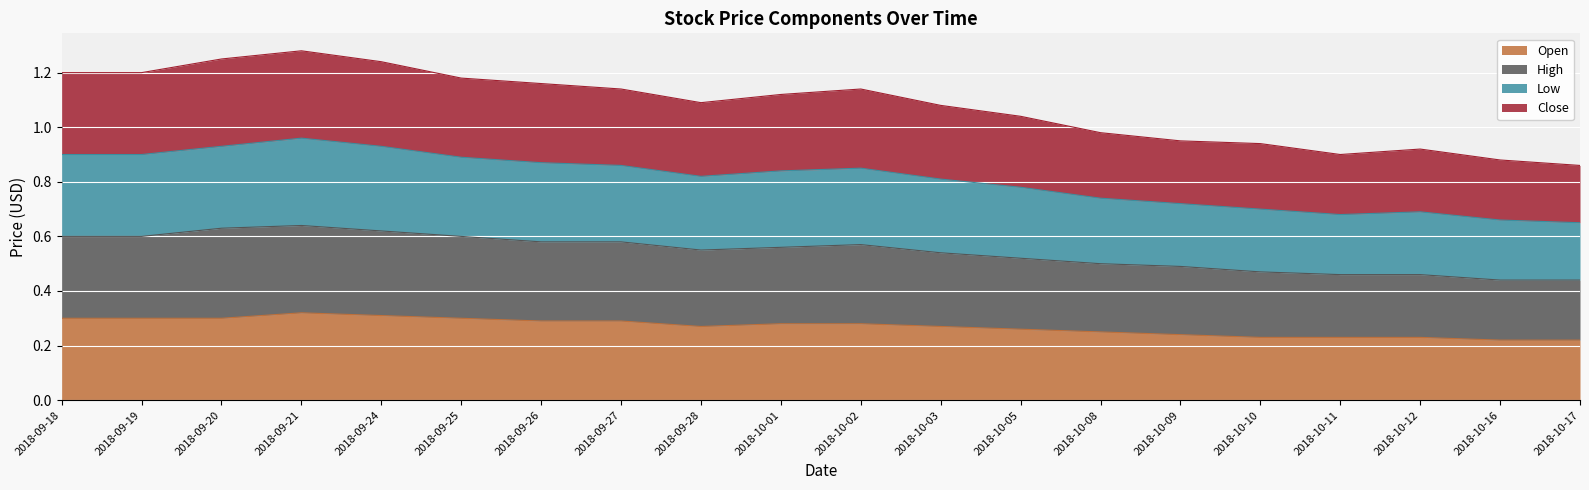

What is the difference between the maximum and minimum values in the Open series?

0.1